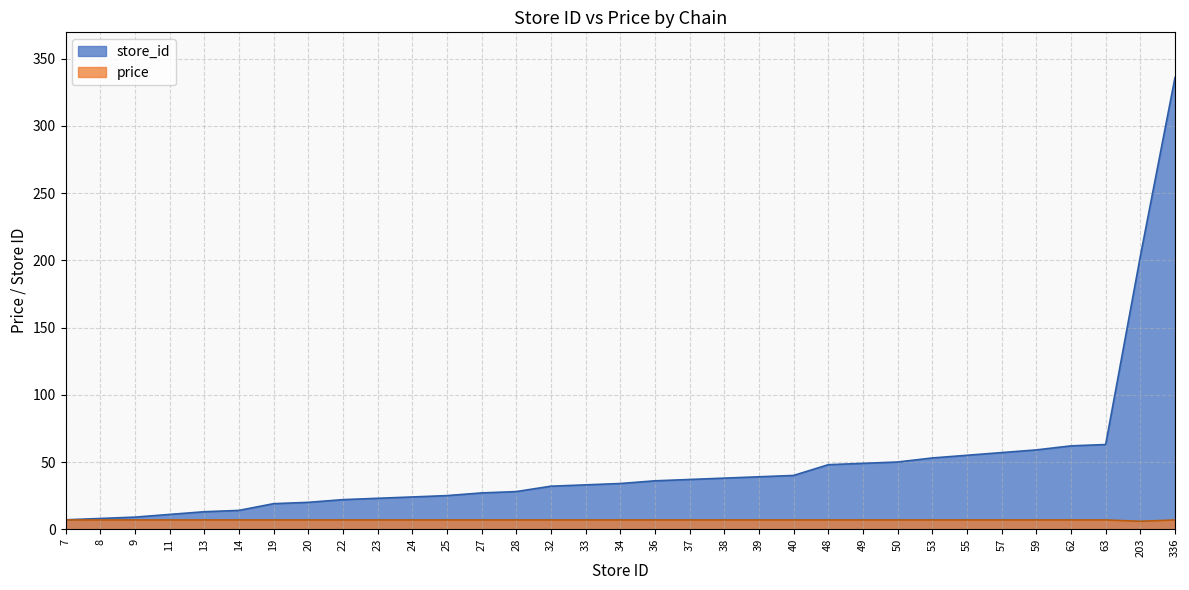

Is the value of price at 63 greater than the value of store_id at 11?

No